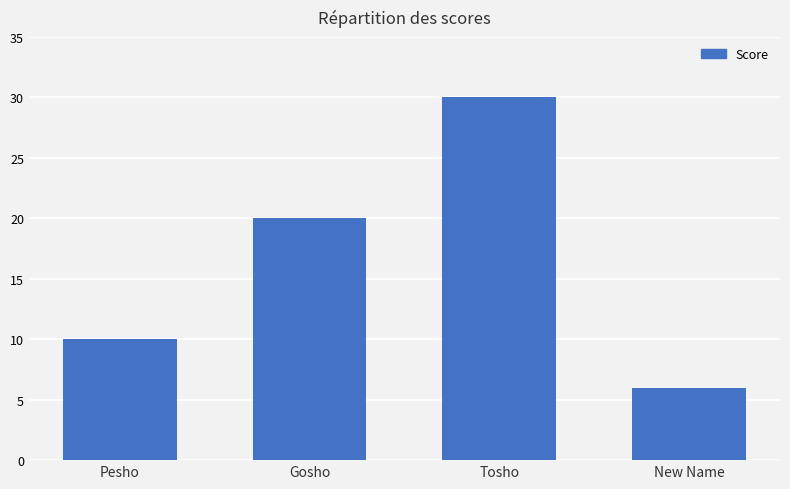

What is the value of the 2nd bar from the left?

20